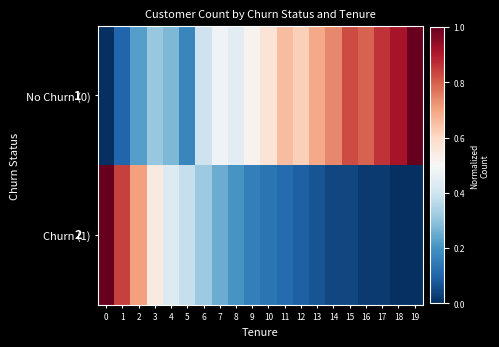

What is the sum of the Churn (1) values at 15 and 13?

0.1